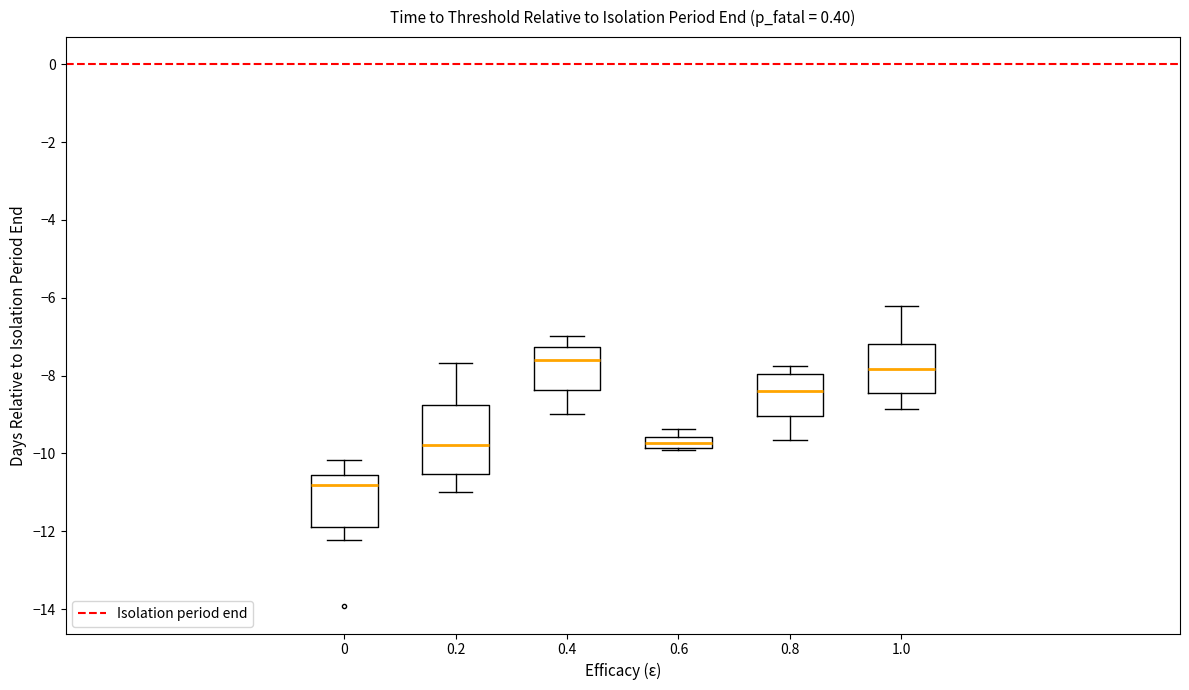

Where does the median line of the box at x = 0.2 sit on the y-axis? The values are not printed on the chart, so give them approximately, as read against the axis.

-9.8